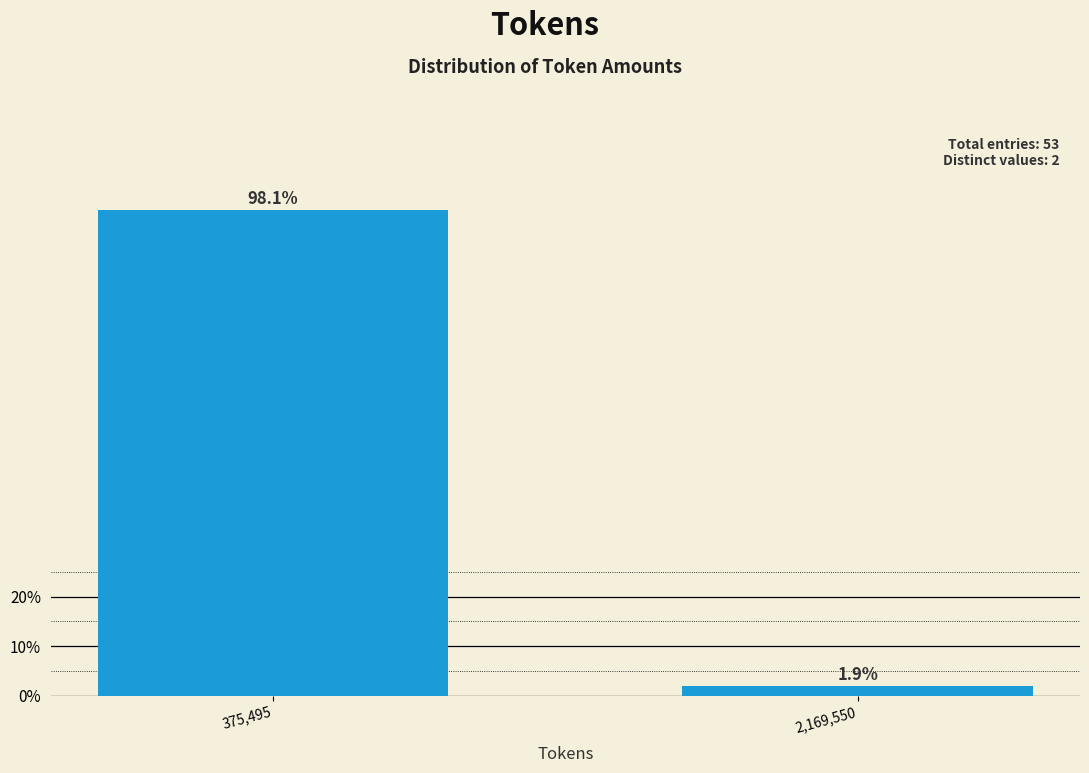

Reading left to right, transcribe all the data shown in this chart.

375,495=98.1	2,169,550=1.9